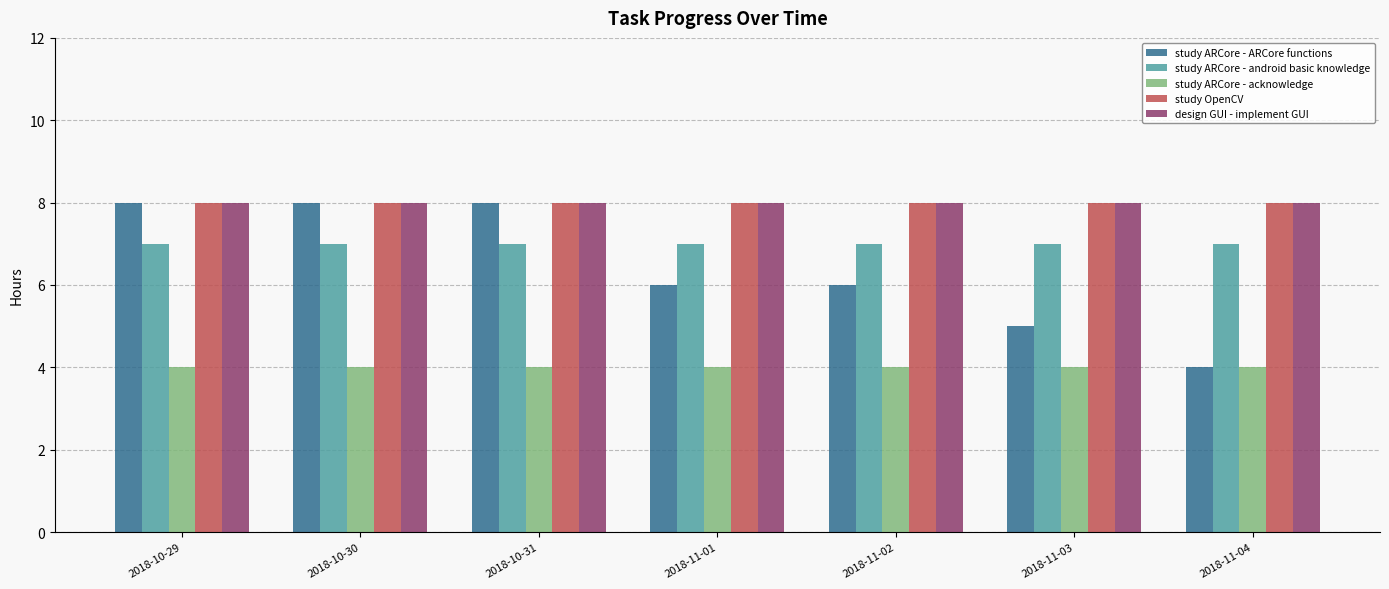

What is the maximum value shown in the chart?

8